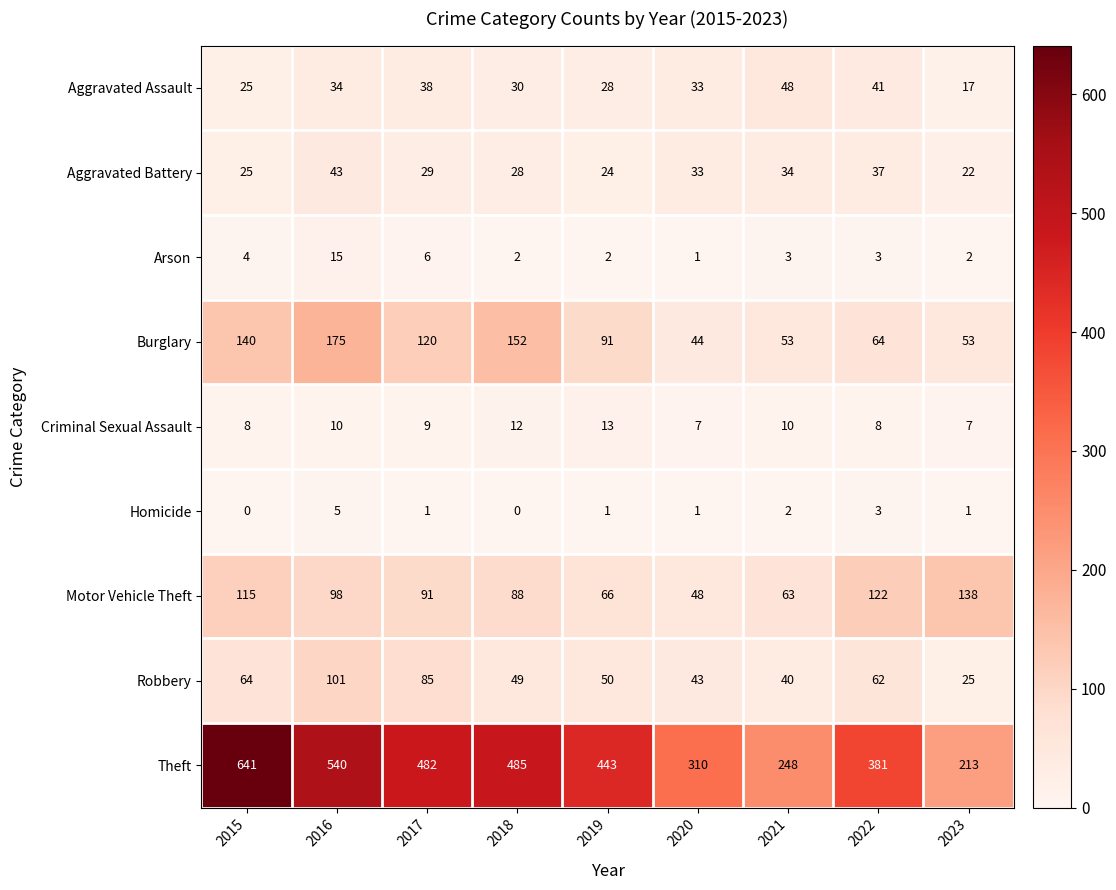

At which label does Homicide first exceed 1?

2016